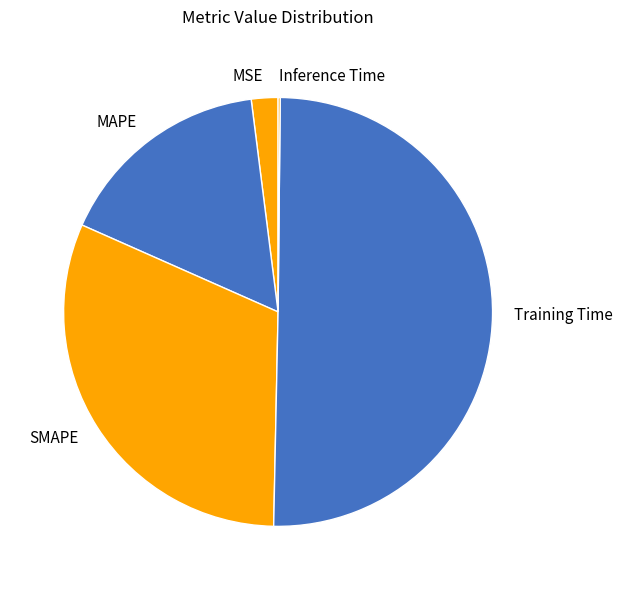

Is it true that Training Time is 42% of the pie?

False